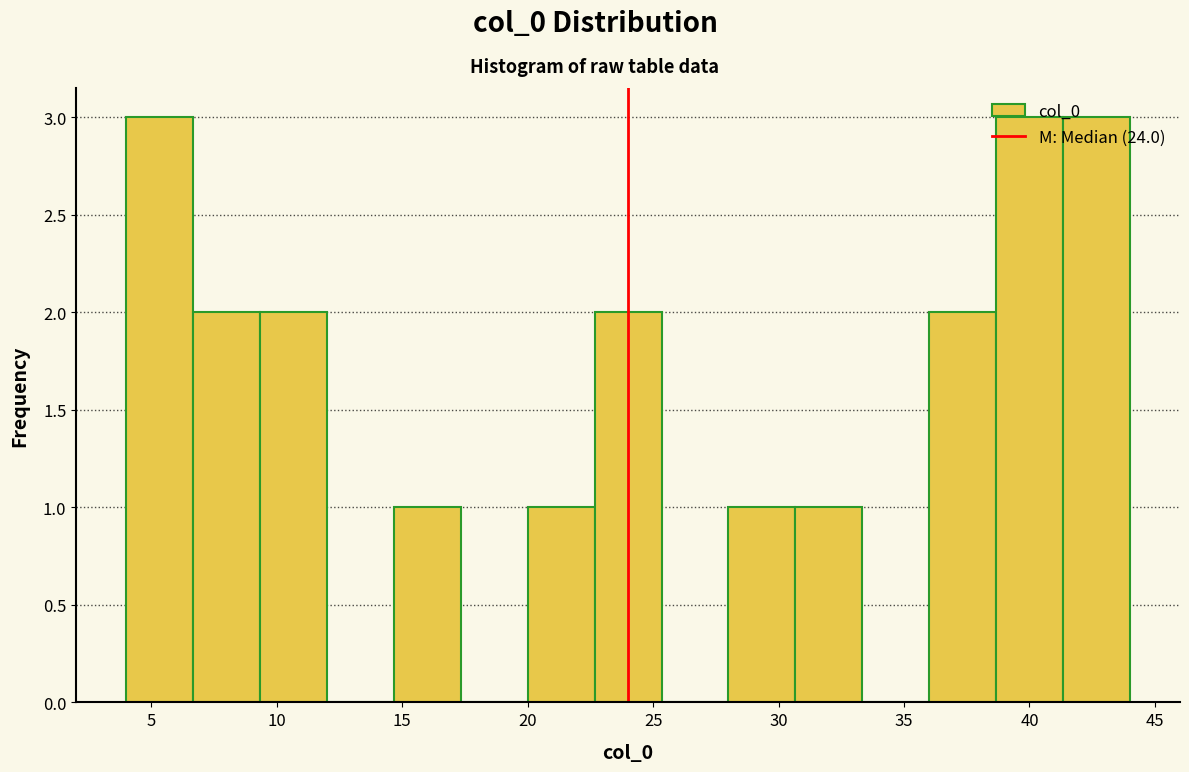

Reading left to right, list every bar in this chart as the range it spans on the x-axis followed by its height. Neither the bar edges nor the heights are printed on the chart, so give them approximately, as read against the axes.

4.0 to 6.5: 3
6.5 to 9.5: 2
9.5 to 12.0: 2
12.0 to 14.5: 0
14.5 to 17.5: 1
17.5 to 20.0: 0
20.0 to 22.5: 1
22.5 to 25.5: 2
25.5 to 28.0: 0
28.0 to 30.5: 1
30.5 to 33.5: 1
33.5 to 36.0: 0
36.0 to 38.5: 2
38.5 to 41.5: 3
41.5 to 44.0: 3